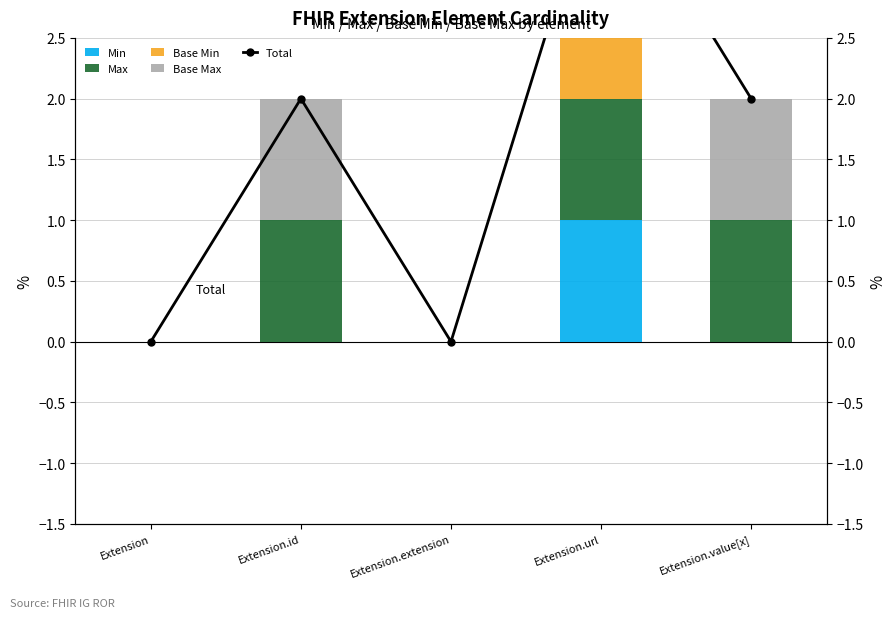

Is the value of Base Min at Extension.value[x] greater than the value of Total at Extension.url?

No